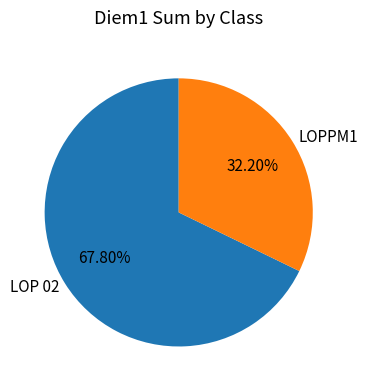

Count the number of slices in the pie.

2